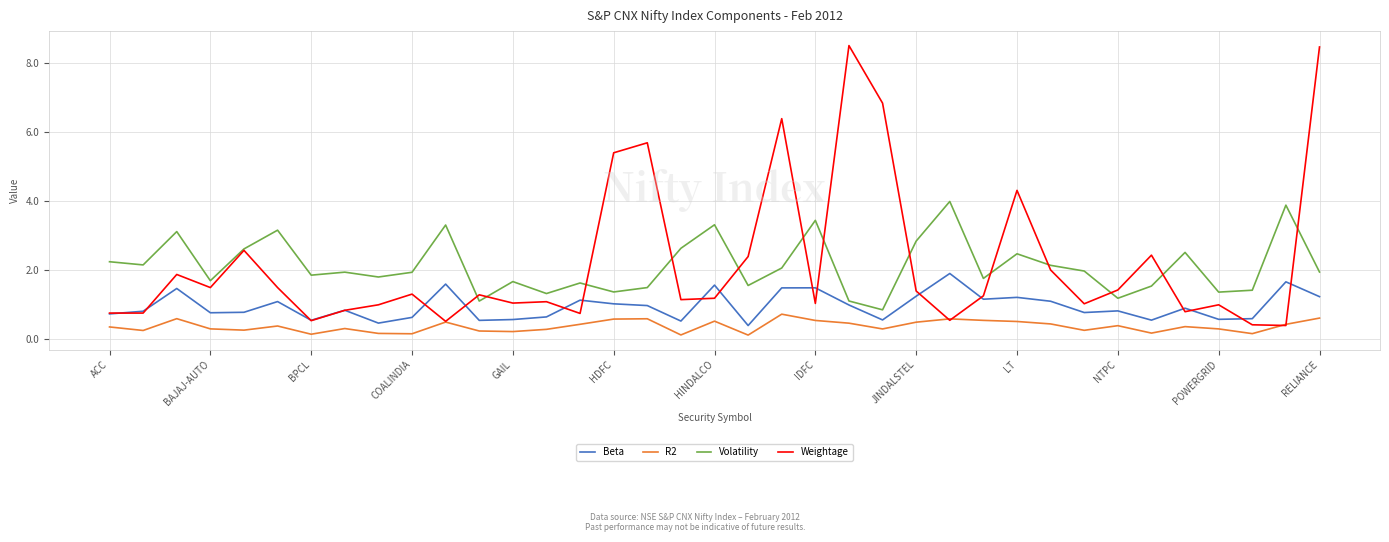

What is the maximum value for Volatility?

4.0